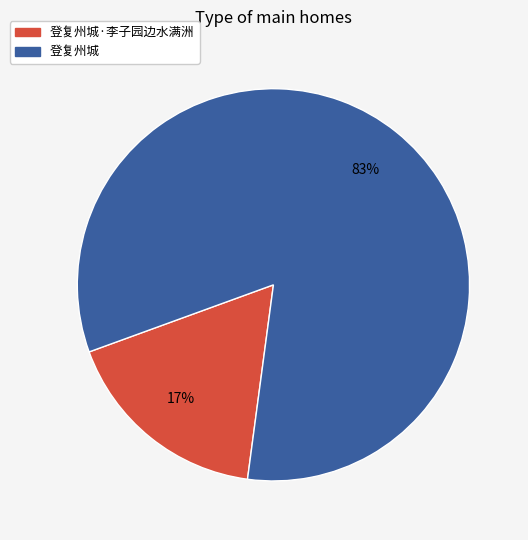

The 登复州城 slice represents 90% of the pie. True or false?

False